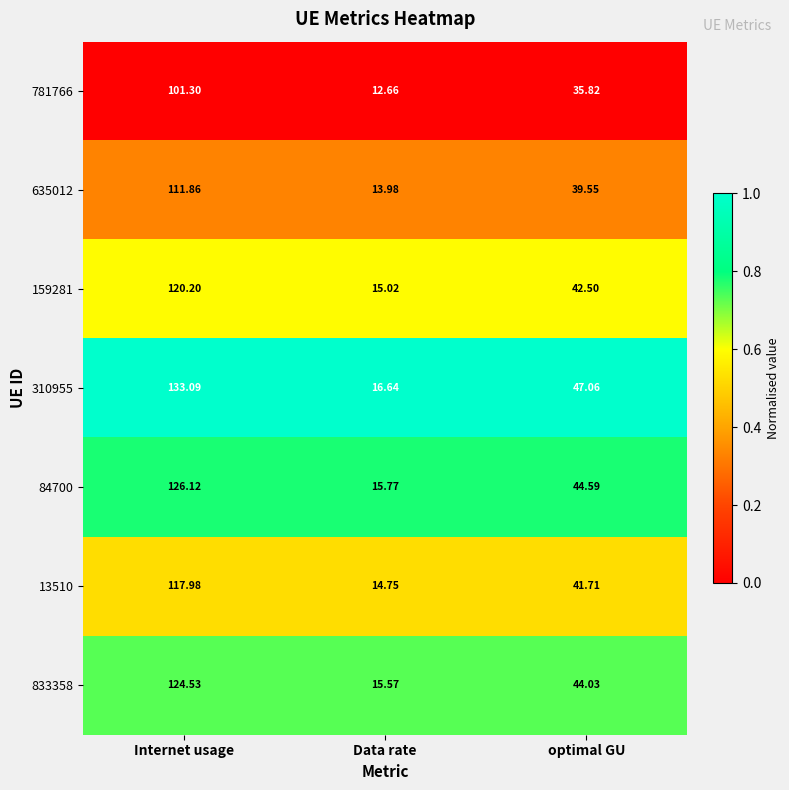

At which label does 833358 first exceed 44?

Internet usage